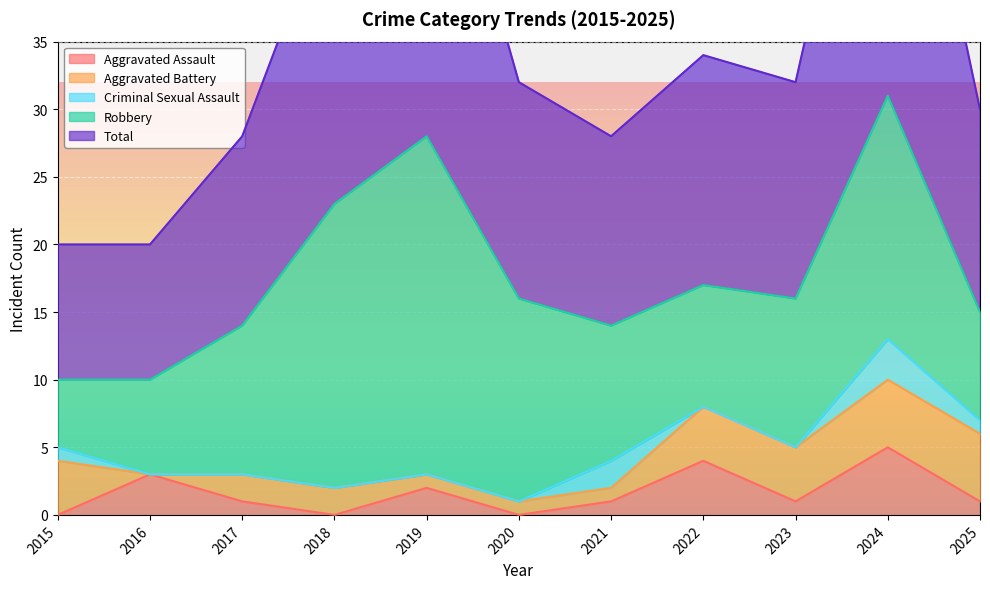

What are all the series names shown in the legend?

Aggravated Assault, Aggravated Battery, Criminal Sexual Assault, Robbery, Total